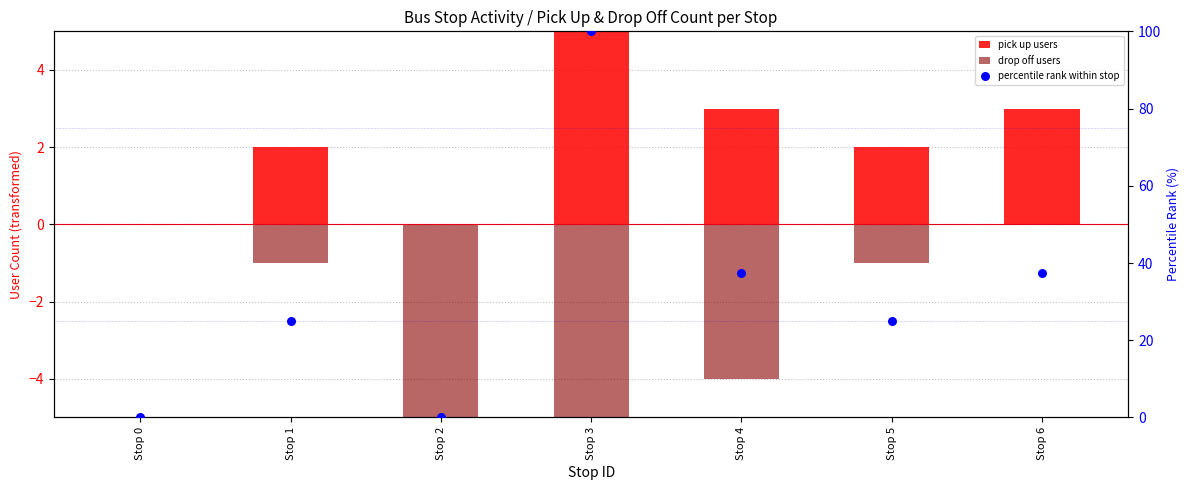

Which series has the largest Y range (max minus min)?

percentile rank within stop